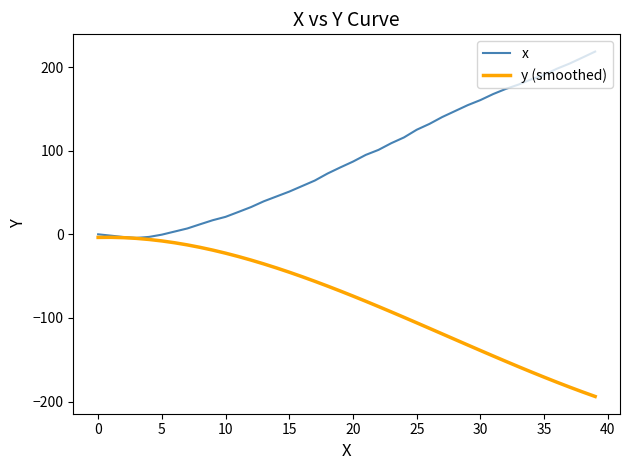

Rank the series by their maximum value, from highest to lowest.

x, y (smoothed)